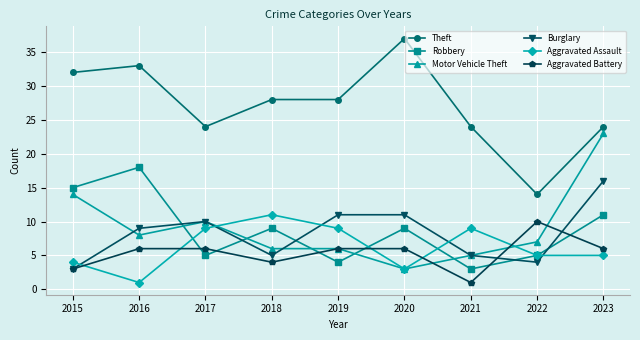

Does the chart have visible grid lines?

Yes